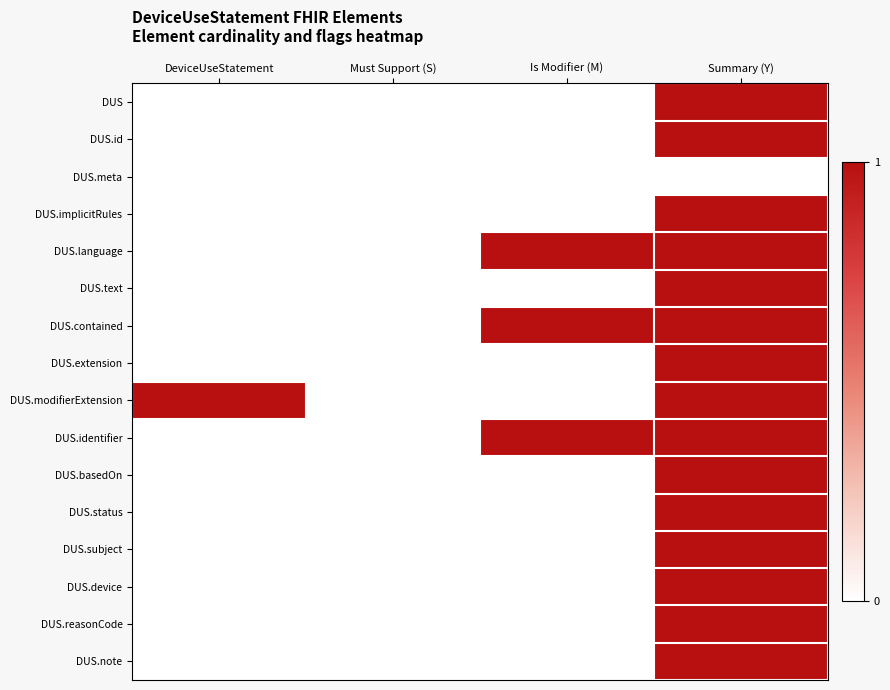

Which series has the largest total across all categories?

DUS.language